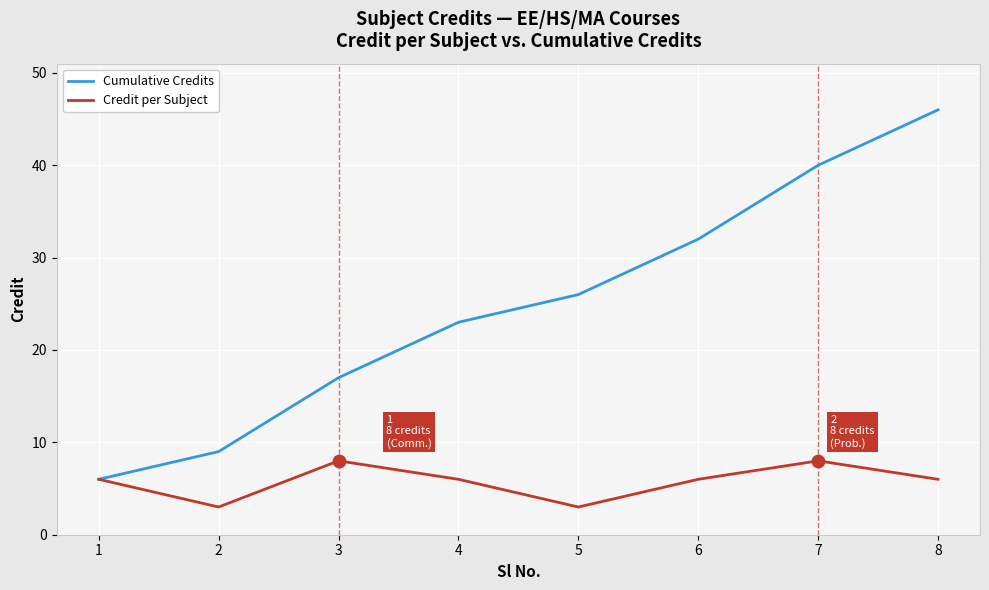

What are all the series names shown in the legend?

Cumulative Credits, Credit per Subject